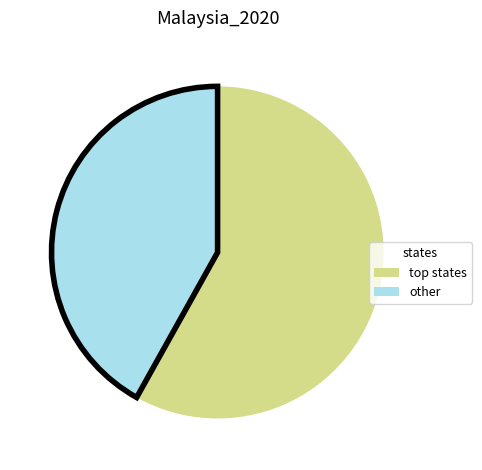

Which slice represents more than half of the pie?

top states